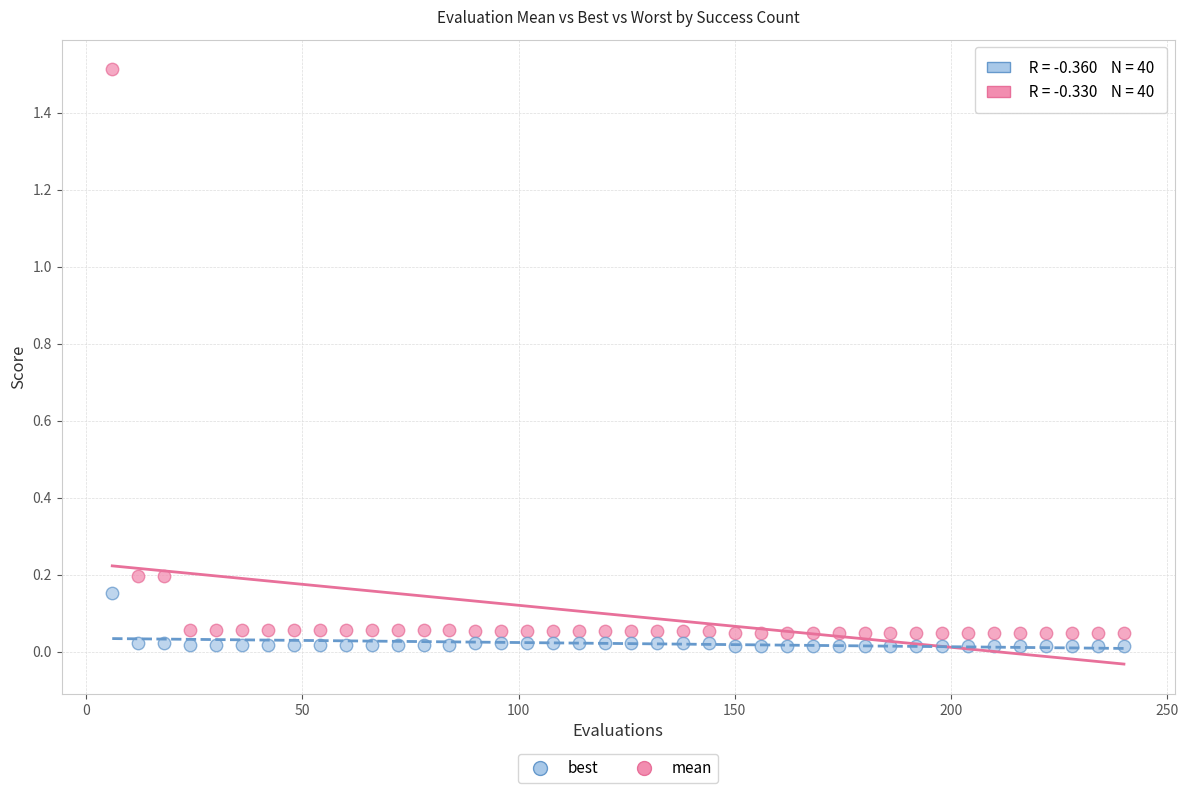

What is the X range (max minus min) for the scatter plot?

234.0